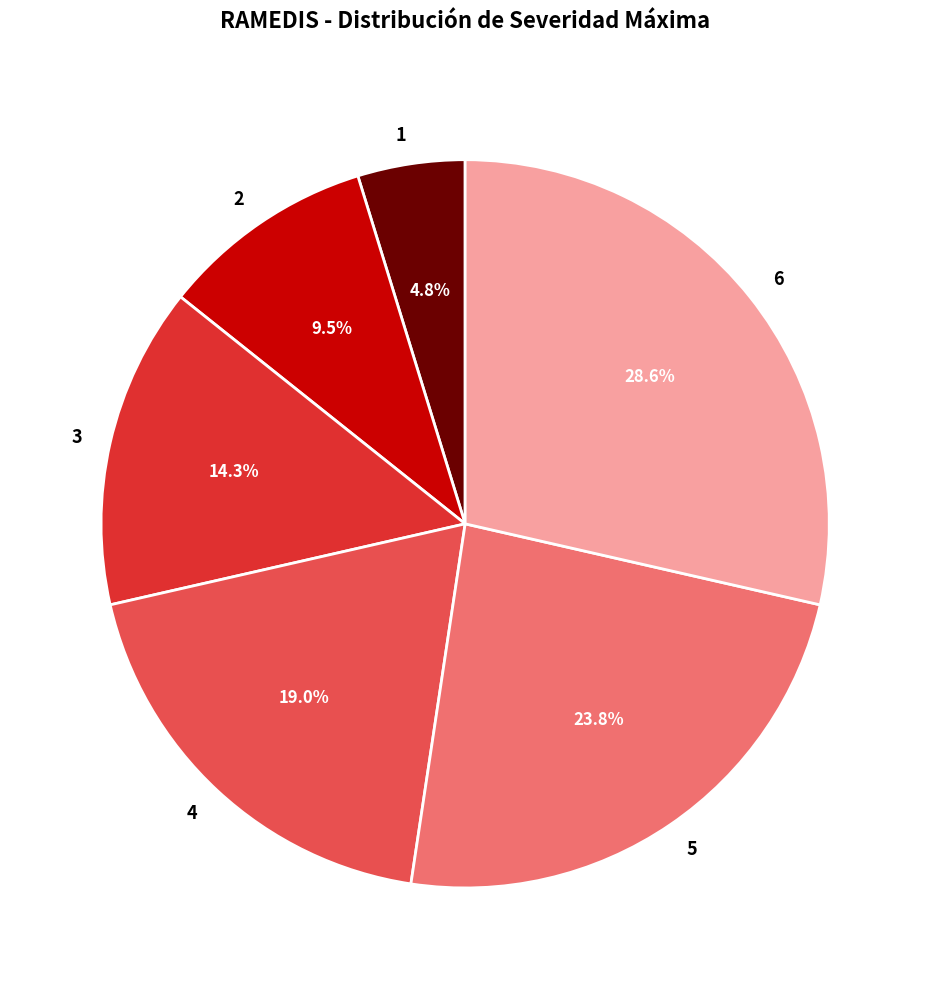

What is the ratio of the value at 6 to the value at 1?

6.0